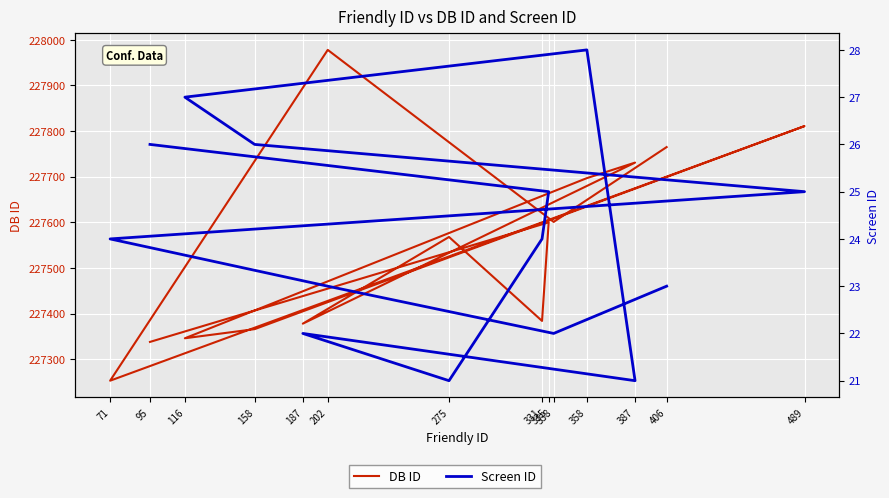

How many interior local peaks does the Screen ID series have?

2